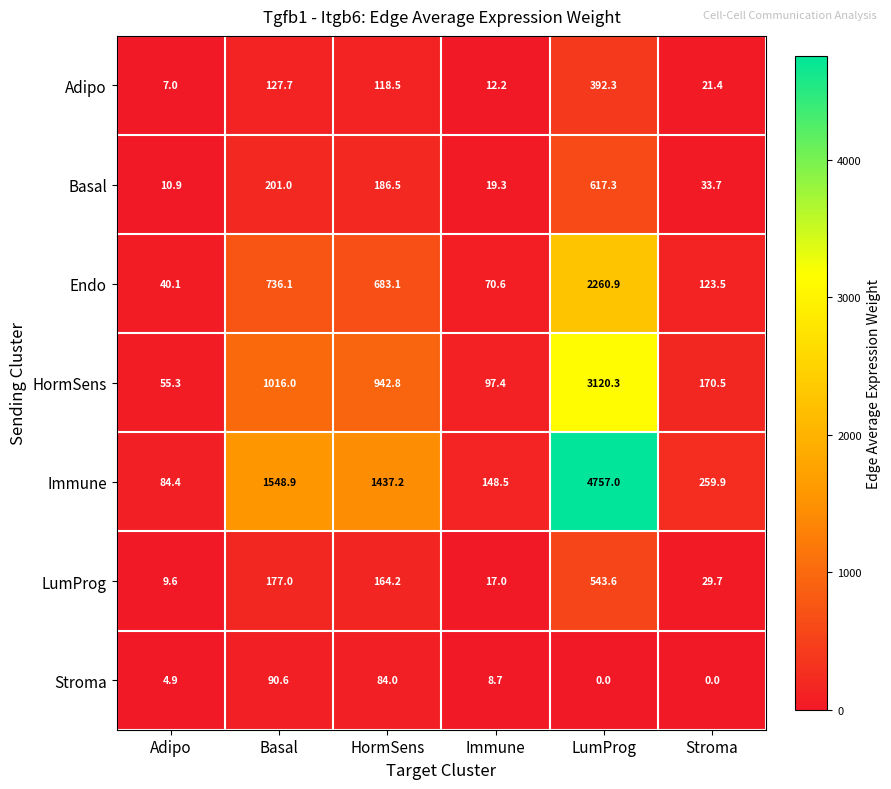

The value of Basal at Adipo is 5.5. True or false?

False